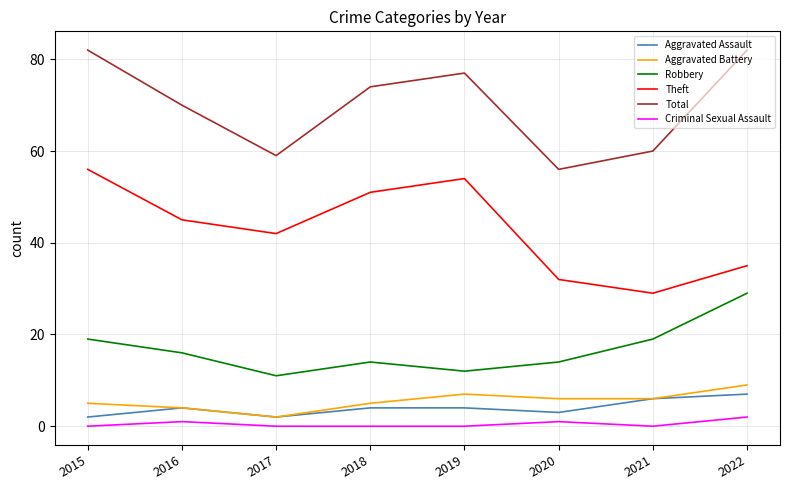

Reading left to right, extract all data points from this chart.

Aggravated Assault: 2	4	2	4	4	3	6	7
Aggravated Battery: 5	4	2	5	7	6	6	9
Robbery: 19	16	11	14	12	14	19	29
Theft: 56	45	42	51	54	32	29	35
Total: 82	70	59	74	77	56	60	82
Criminal Sexual Assault: 0	1	0	0	0	1	0	2